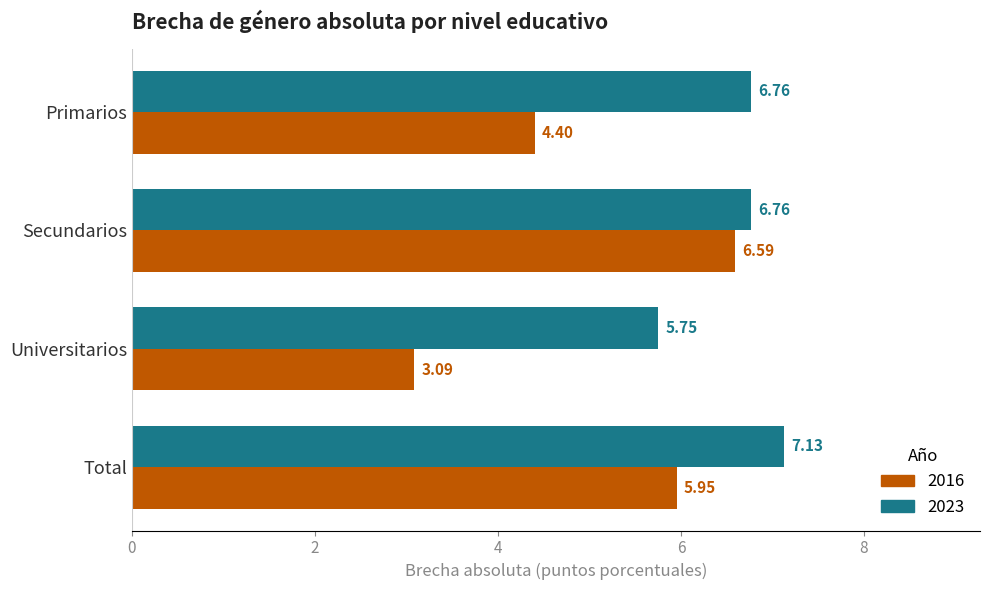

Rank the series at Universitarios from highest to lowest value.

2023, 2016